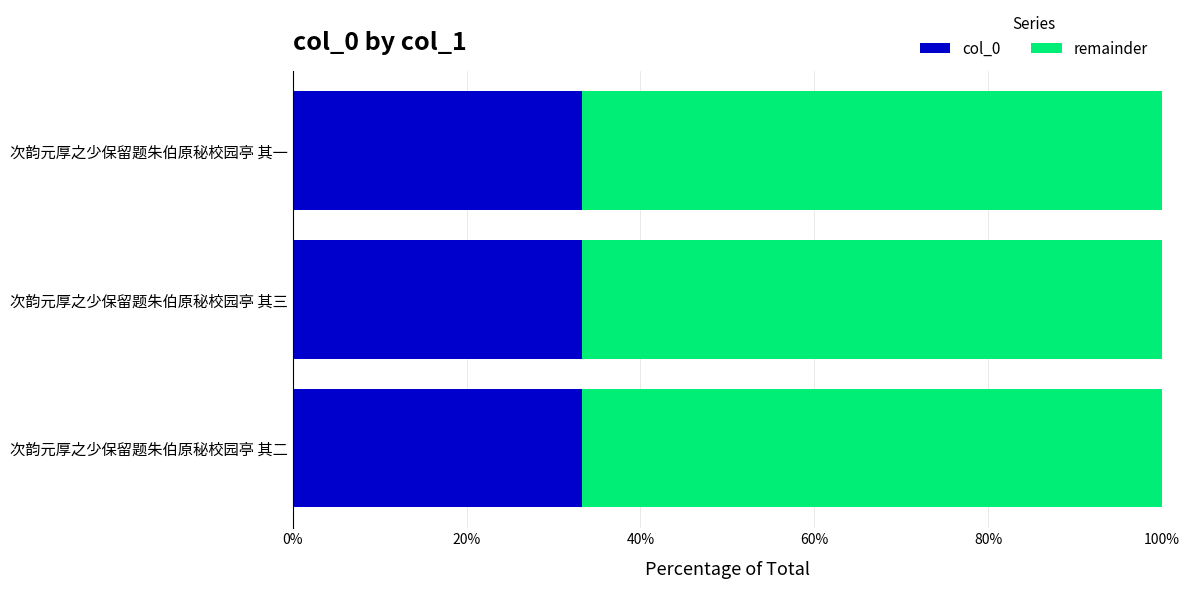

How many series are shown in this chart?

2